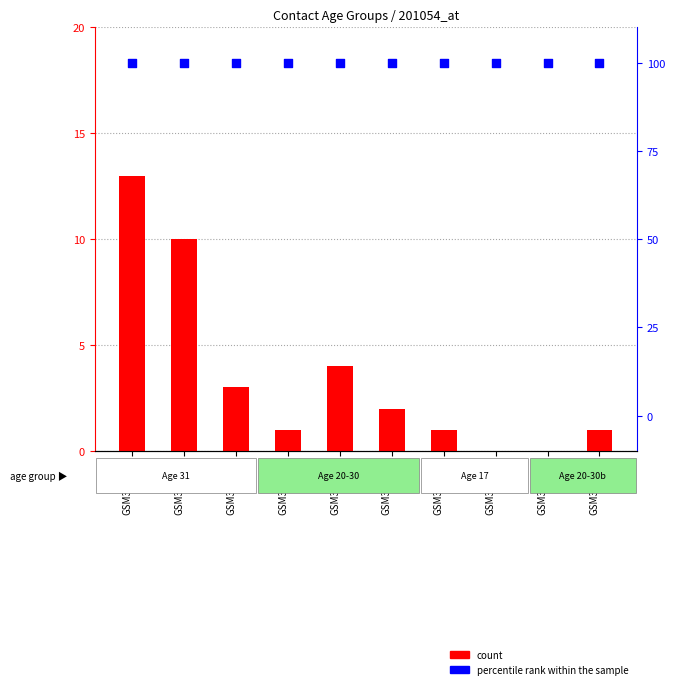

Which series has the largest Y range (max minus min)?

count